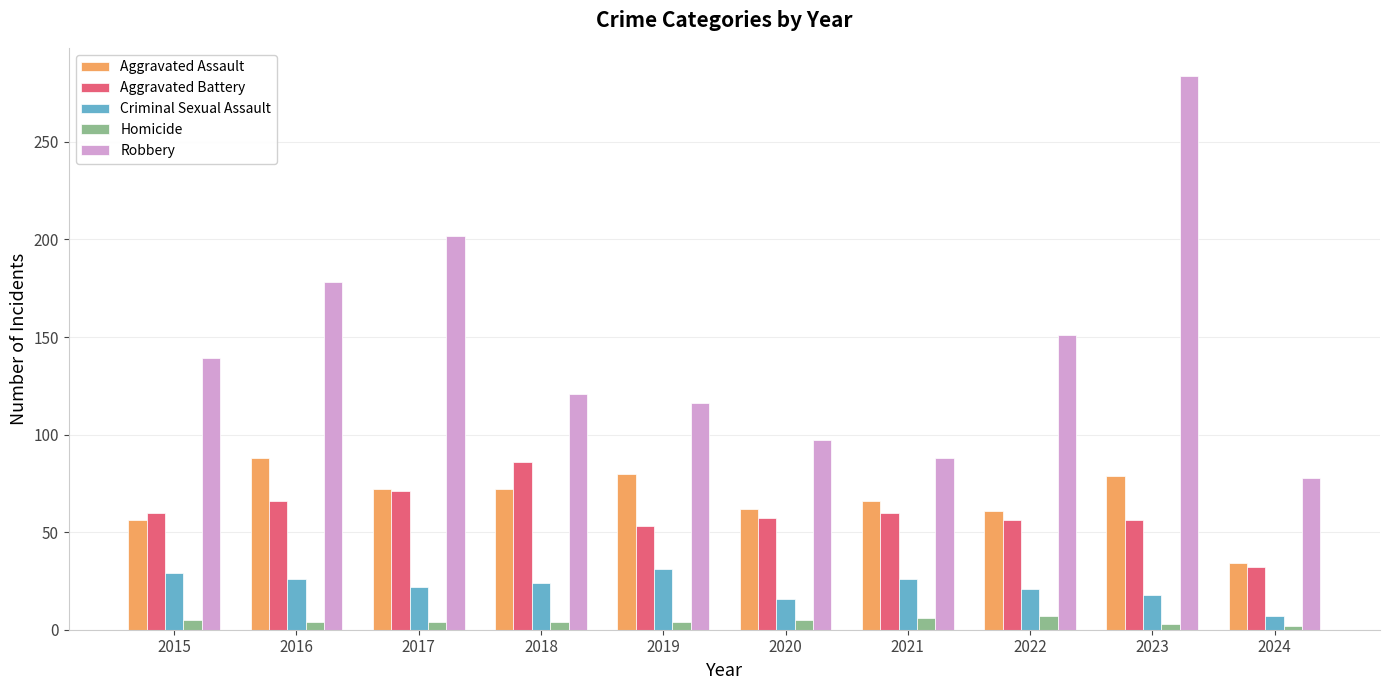

Where is Robbery nearest to the value 181?

2016